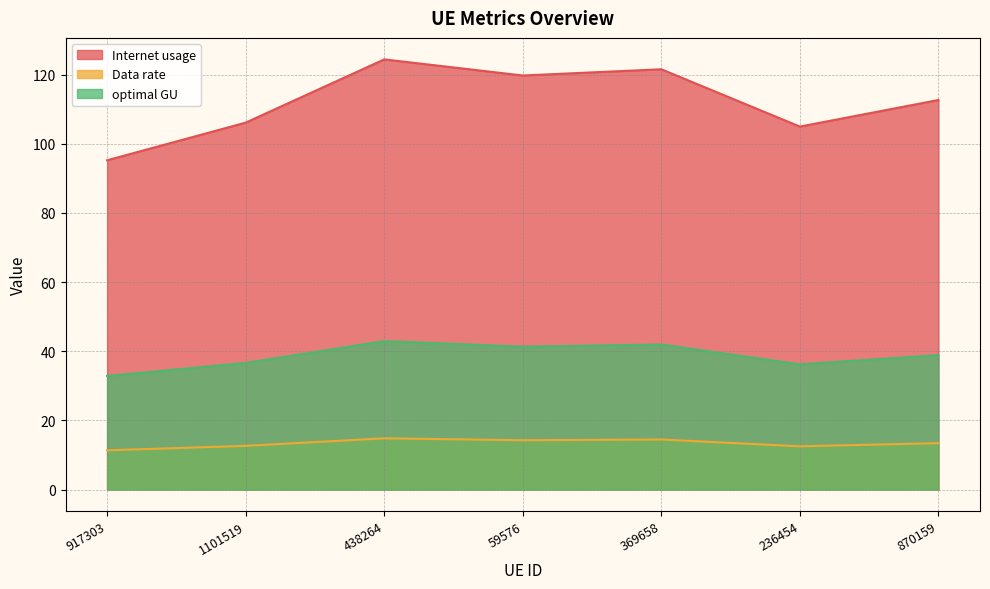

How many categories are shown in the chart?

7